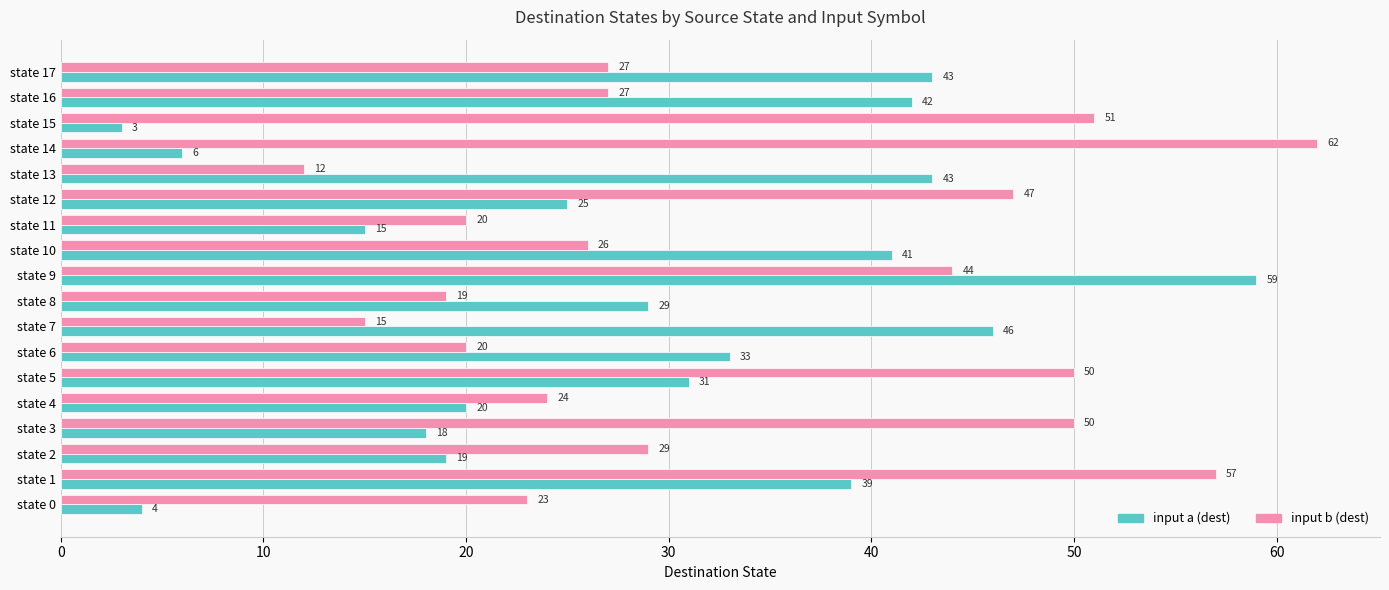

What are all the series names shown in the legend?

input a (dest), input b (dest)